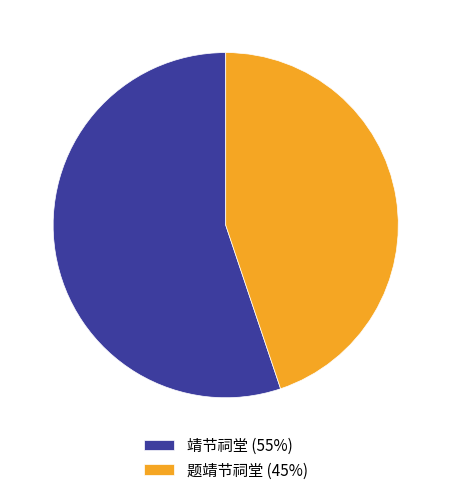

Is the sum of 靖节祠堂 (55%) and 题靖节祠堂 (45%) greater than half?

Yes